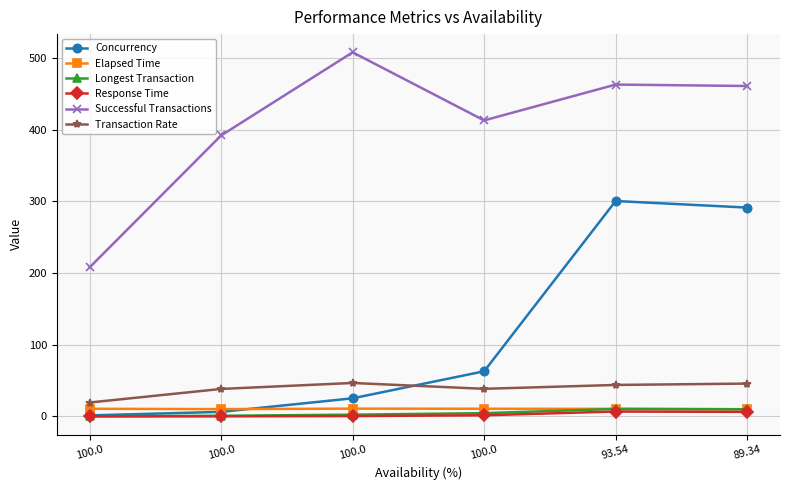

What is the difference between the second highest and second lowest values in the Concurrency series?

285.0